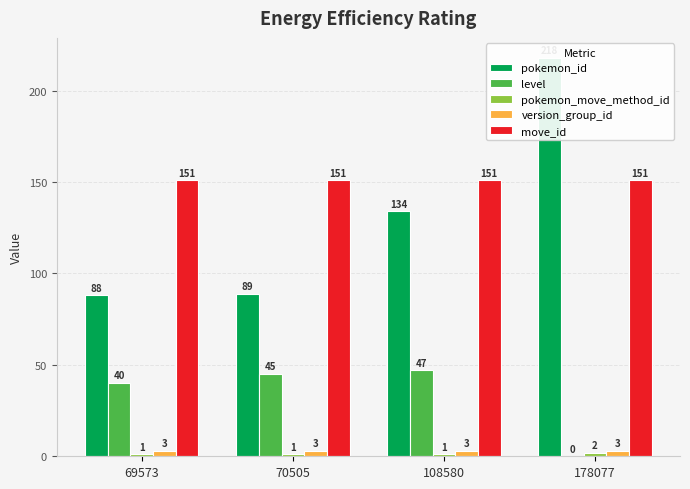

Reading left to right, list all the values displayed in this chart.

pokemon_id: 88	89	134	218
level: 40	45	47	0
pokemon_move_method_id: 1	1	1	2
version_group_id: 3	3	3	3
move_id: 151	151	151	151